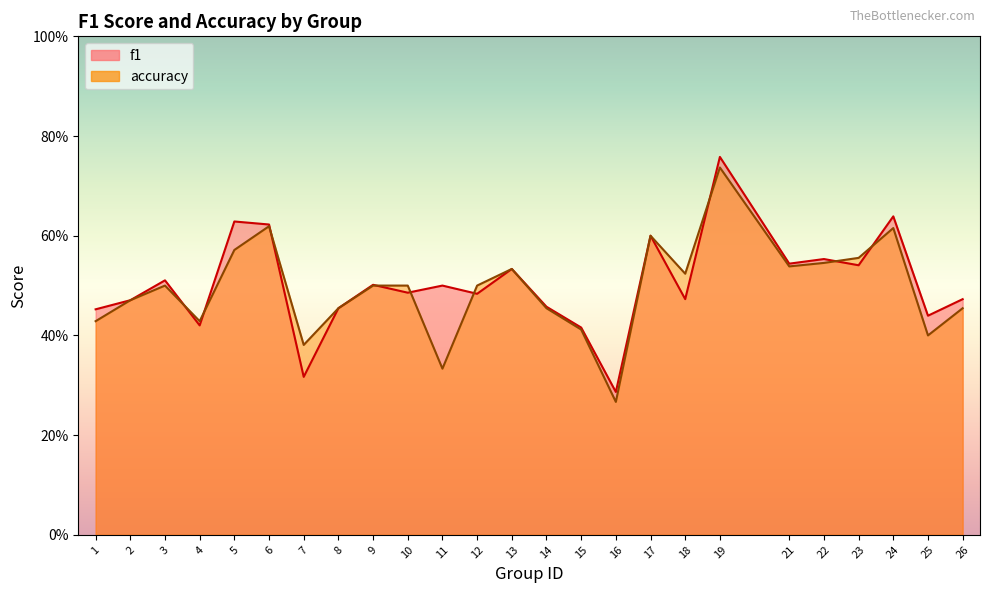

Which series changed the most between 3 and 7?

f1